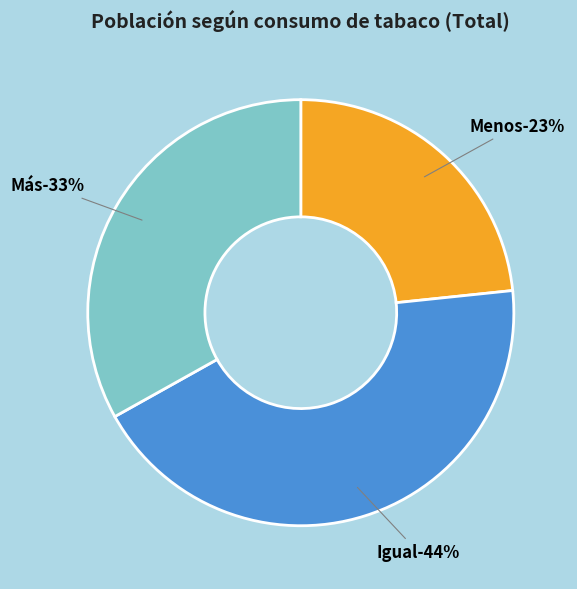

To the nearest percent, what is the average slice percentage?

33%